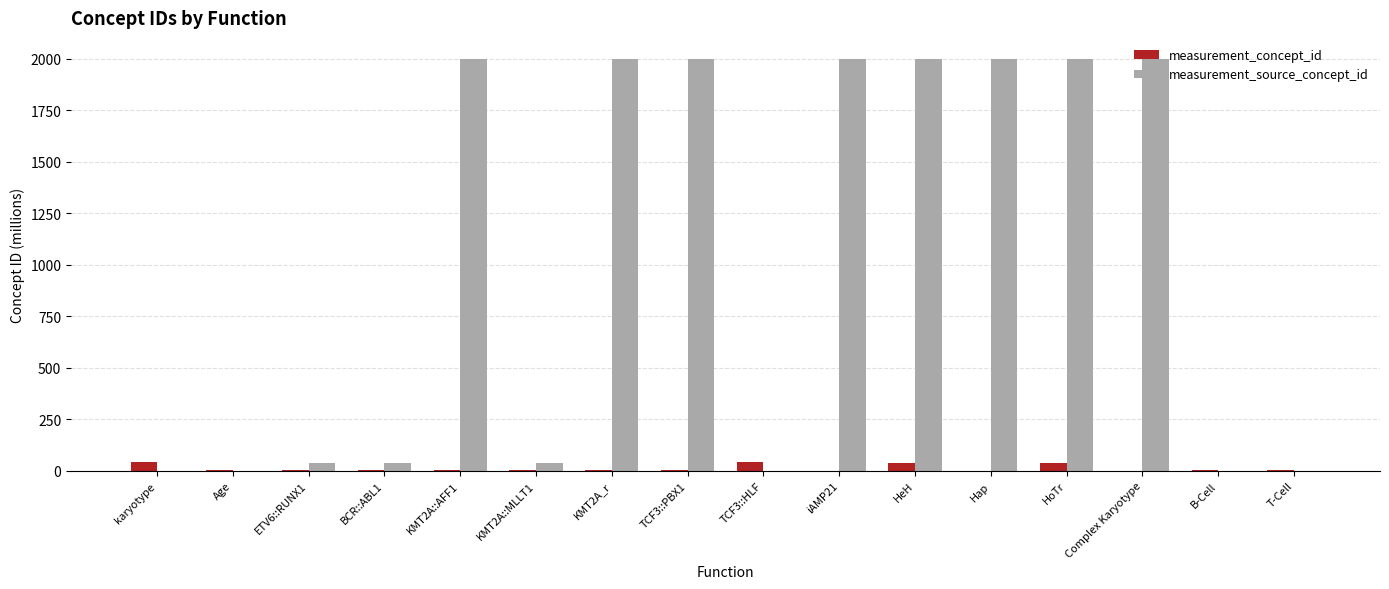

What is the maximum value shown in the chart?

2000.1